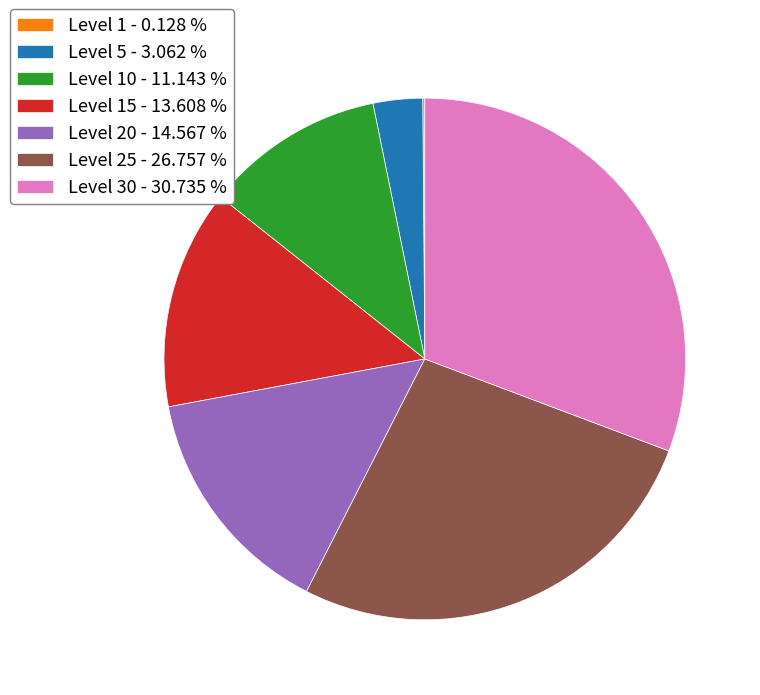

Is the sum of Level 30 - 30.735 % and Level 15 - 13.608 % greater than half?

No